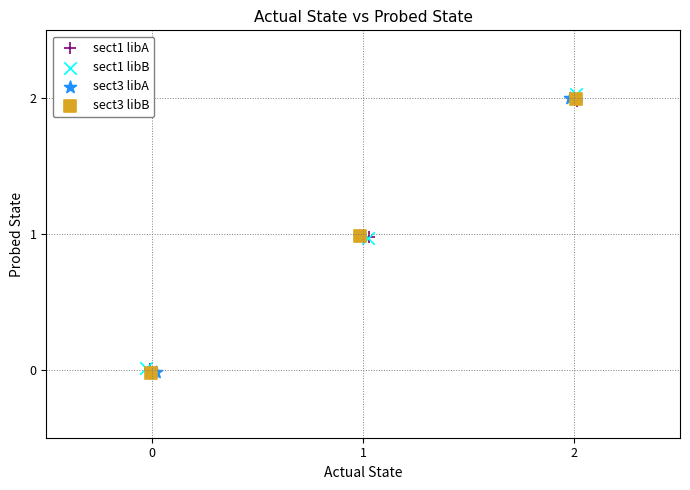

Which series has the largest Y range (max minus min)?

sect3 libA